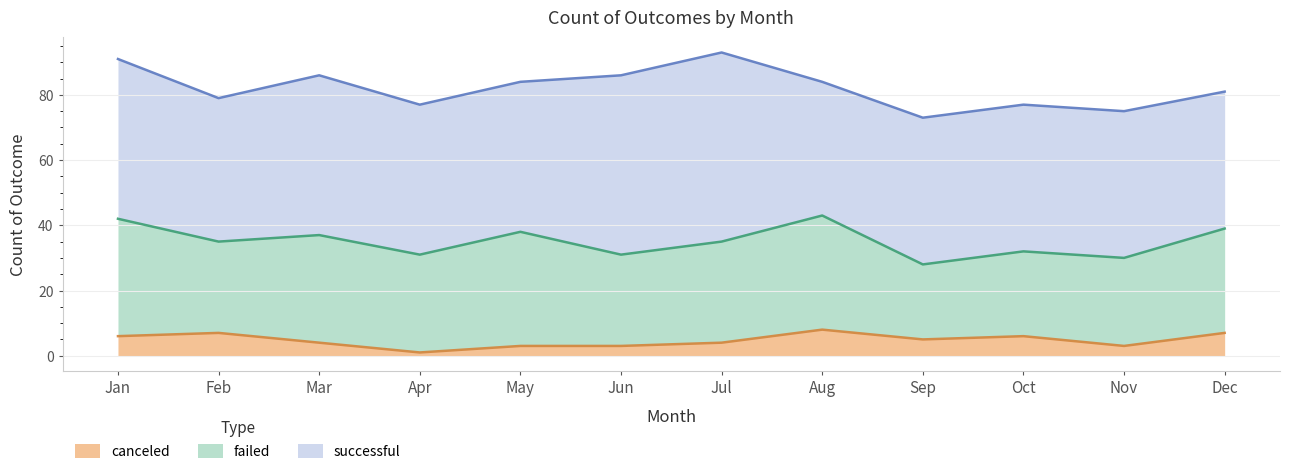

At which category is the sum across all series the highest?

Jul